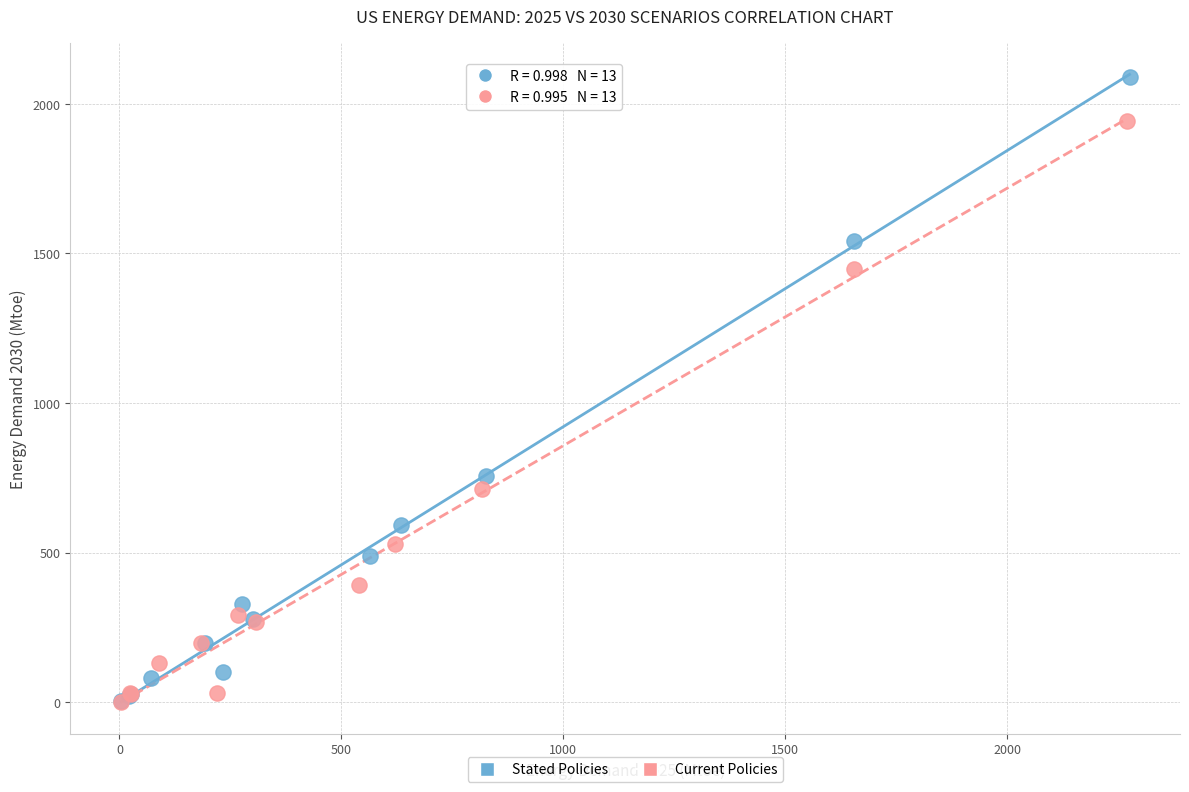

Which series contains the highest Y value?

Stated Policies